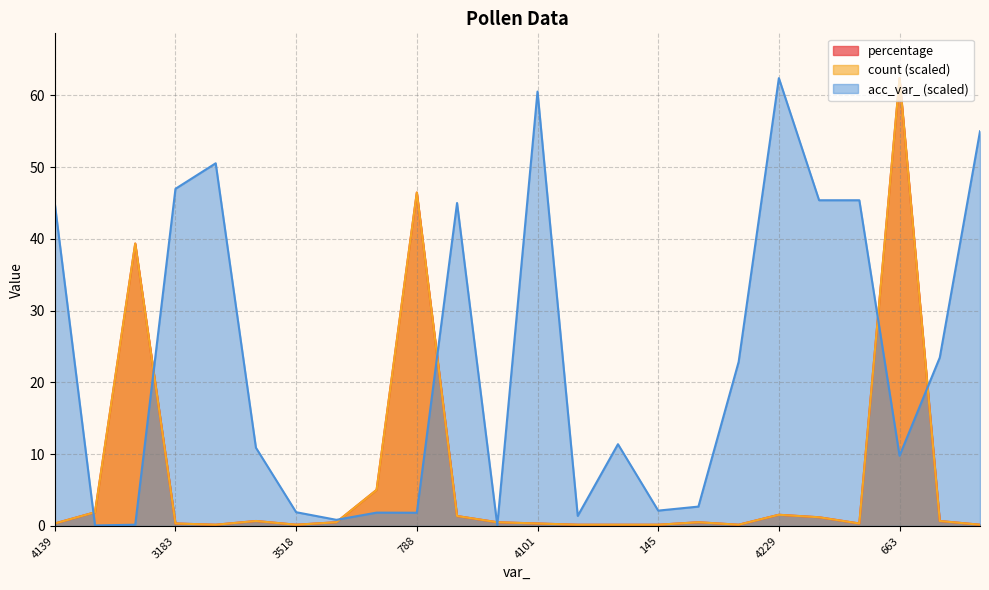

Which series changed the most between 4139 and 4229?

acc_var_